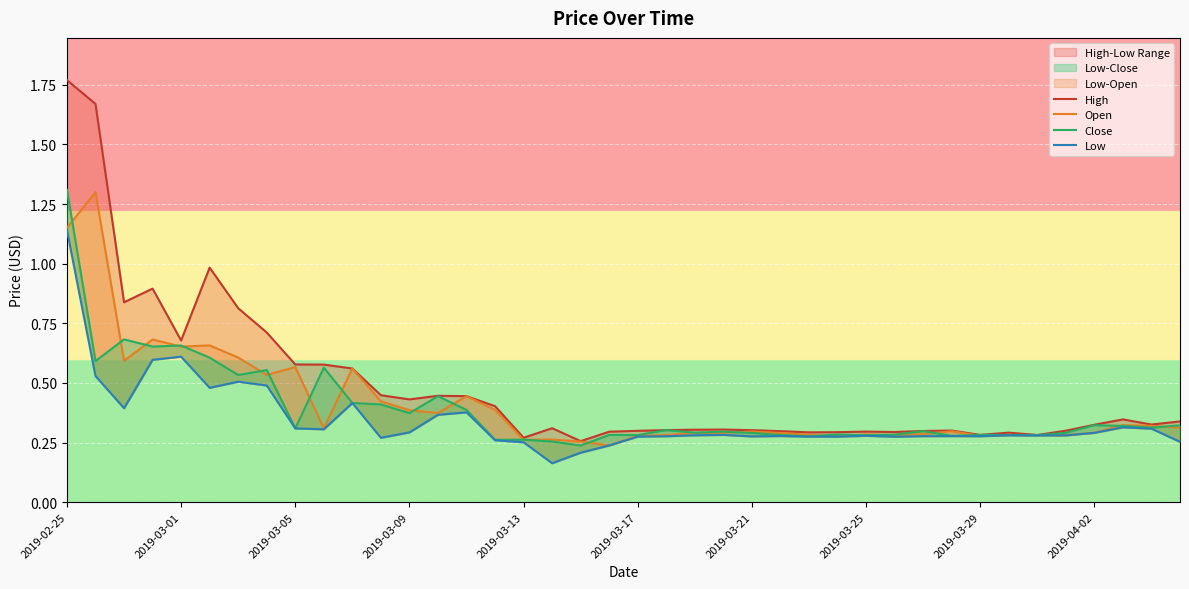

Is the value of Open at 17 greater than the value of Low at 11?

No